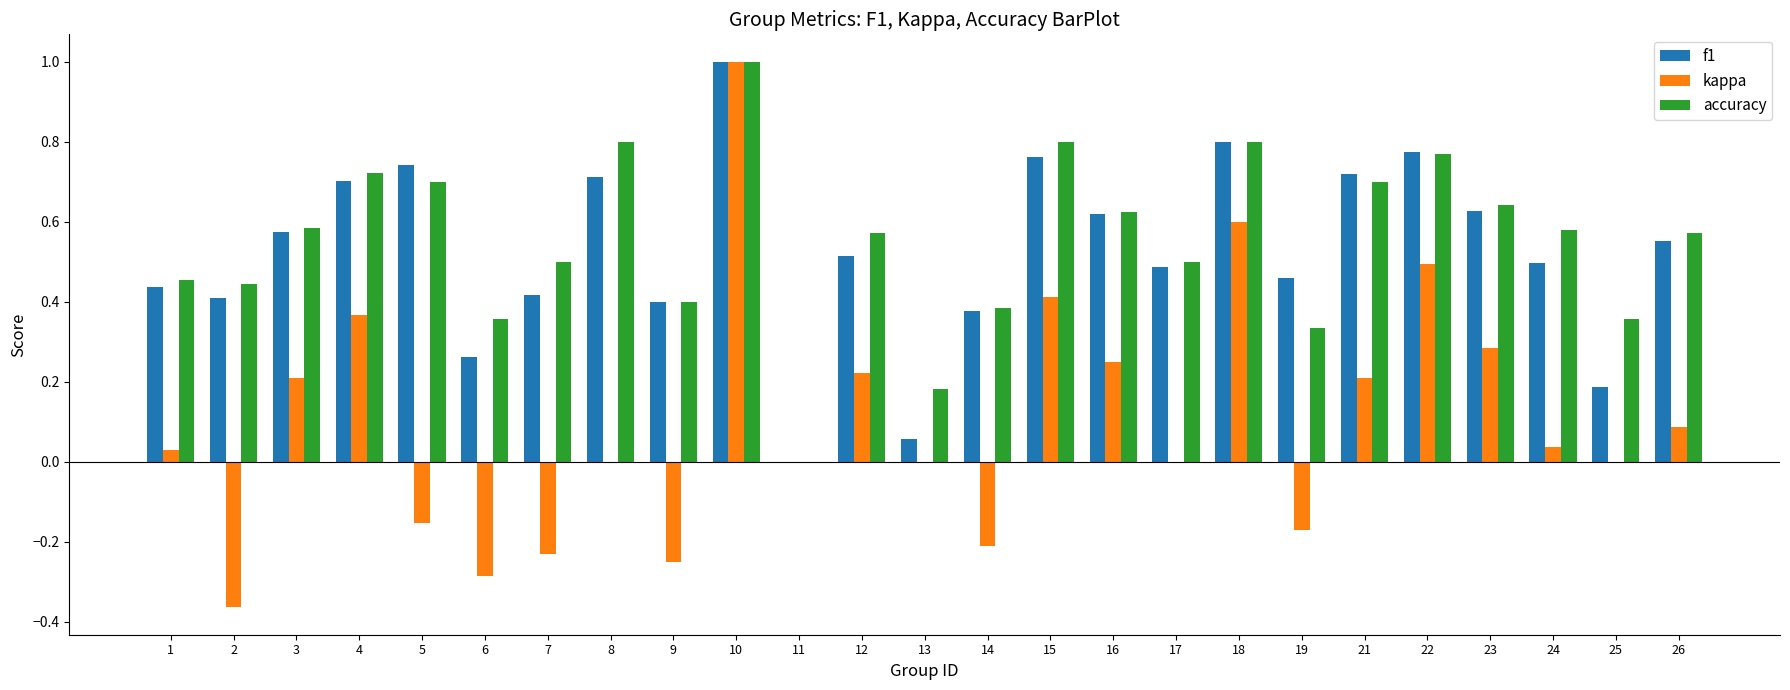

At which category is the sum across all series the highest?

10